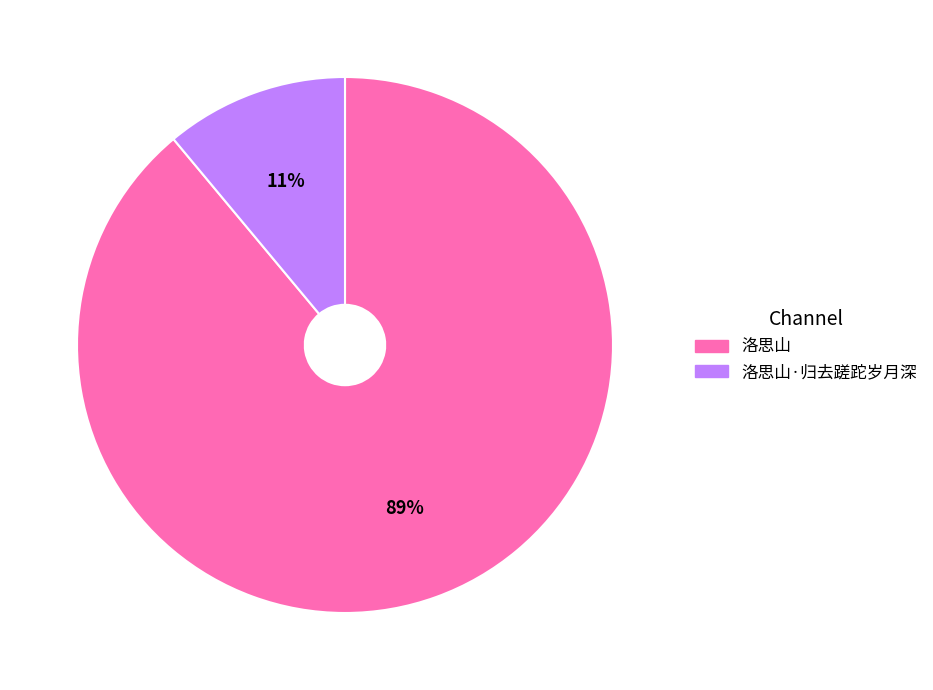

To the nearest percent, what percentage of the pie is 洛思山?

89%